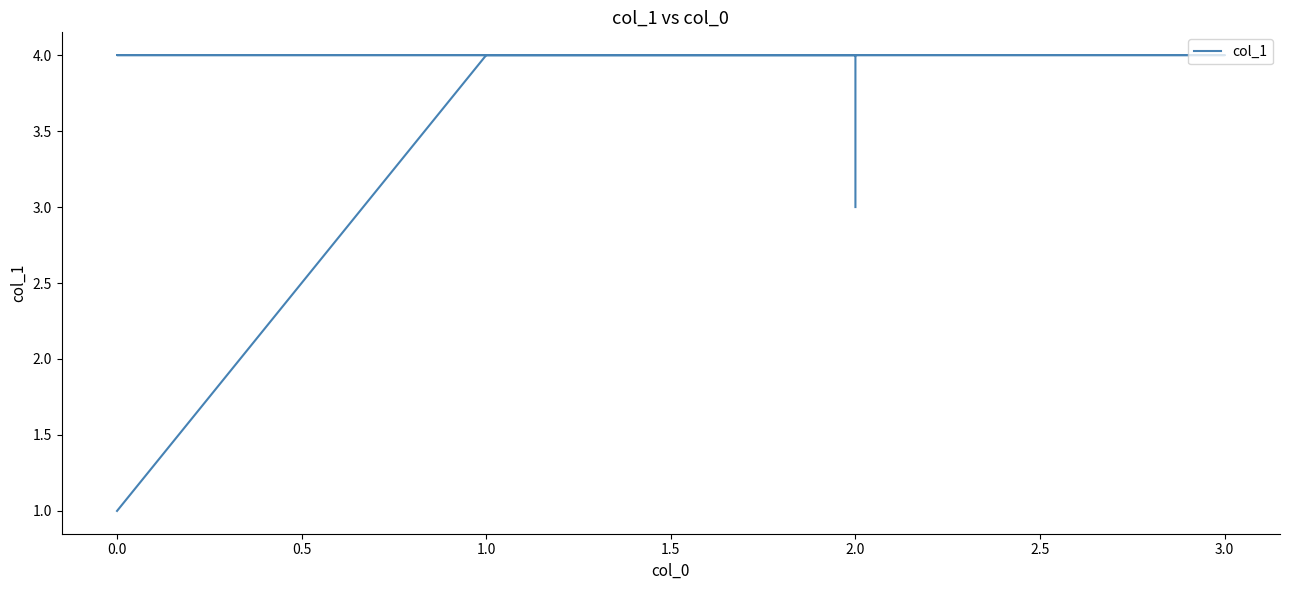

Is this an area chart (filled region under the line)?

No